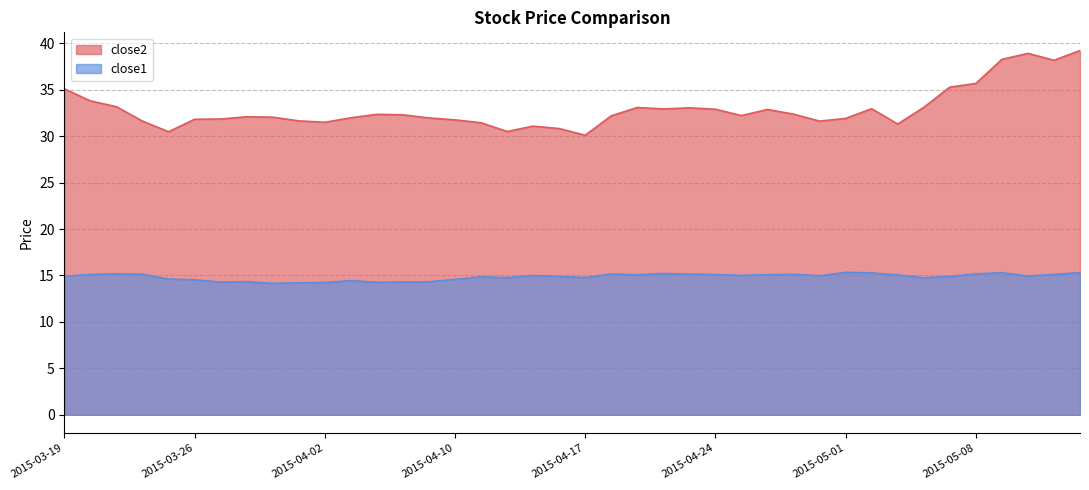

Where does the close2 series first go above 32?

2015-03-19